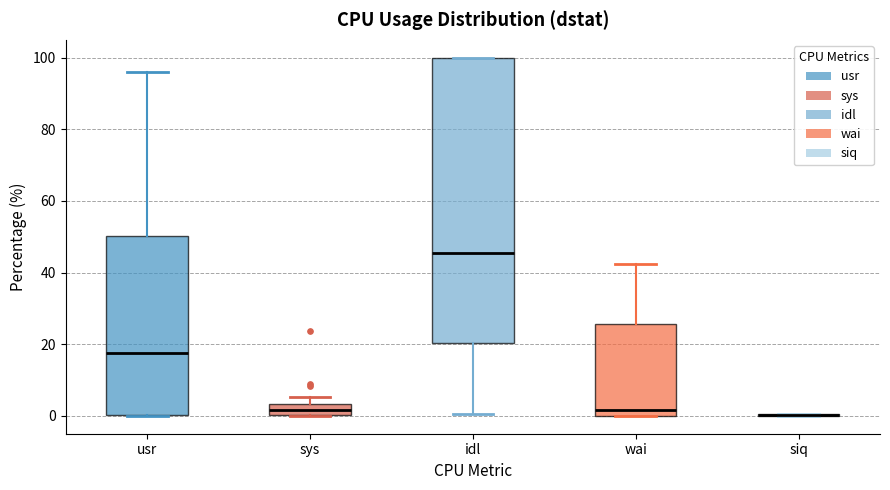

Comparing the boxes themselves (not the whiskers), which one is the tallest?

idl